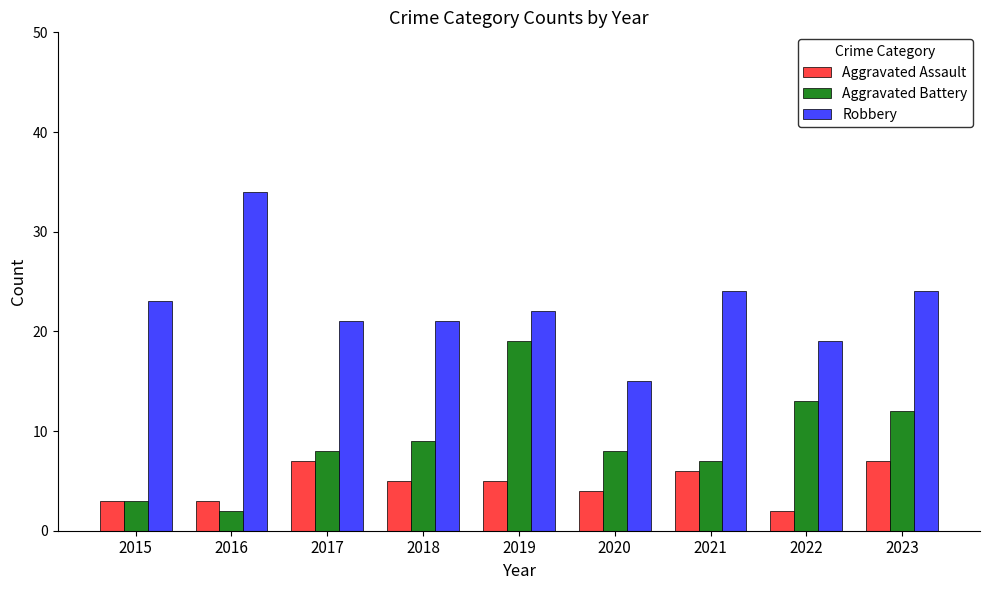

What is the sum of all Robbery values?

203